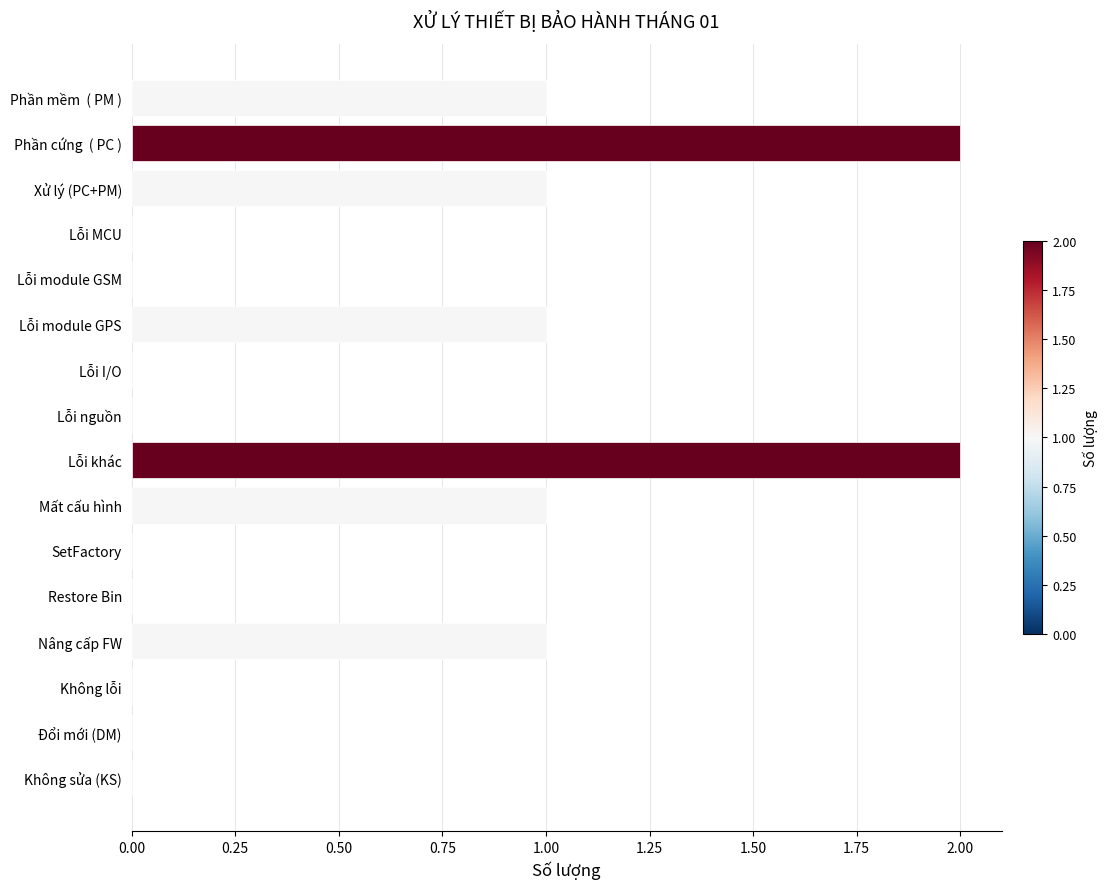

What is the sum of all values?

9